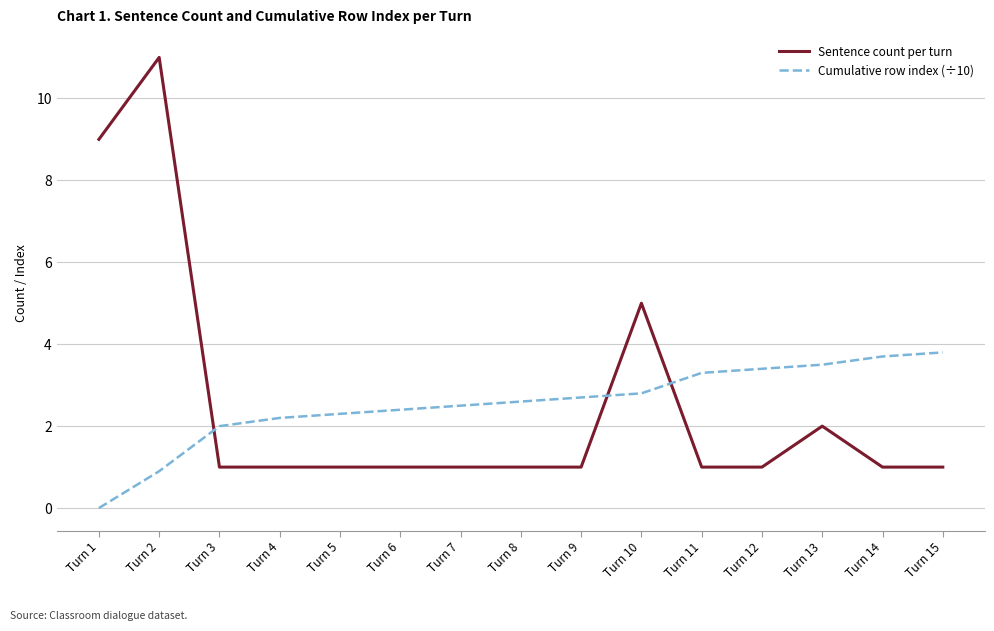

What is the maximum value for Cumulative row index (÷10)?

3.8